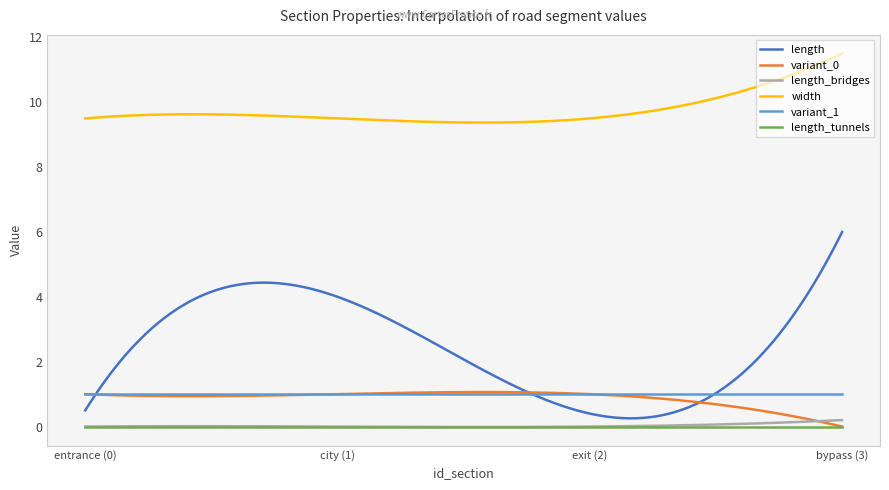

Which series has the widest spread of values?

length